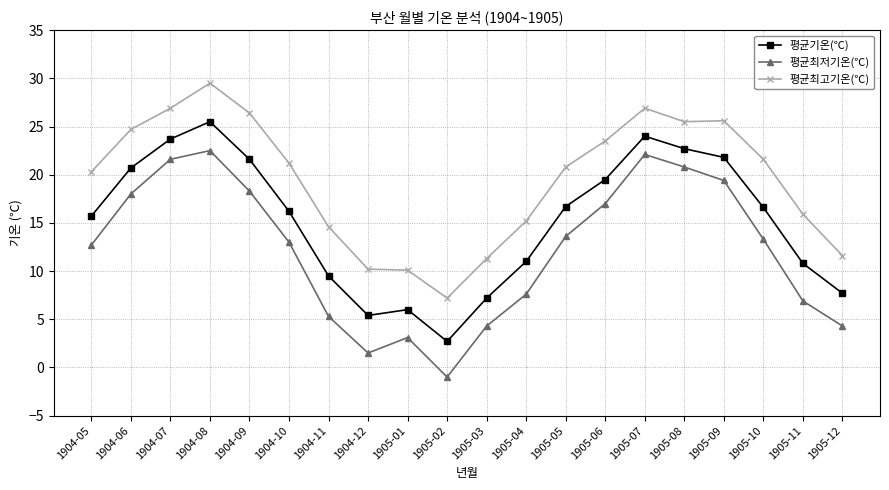

At which category is the sum across all series the highest?

1904-08